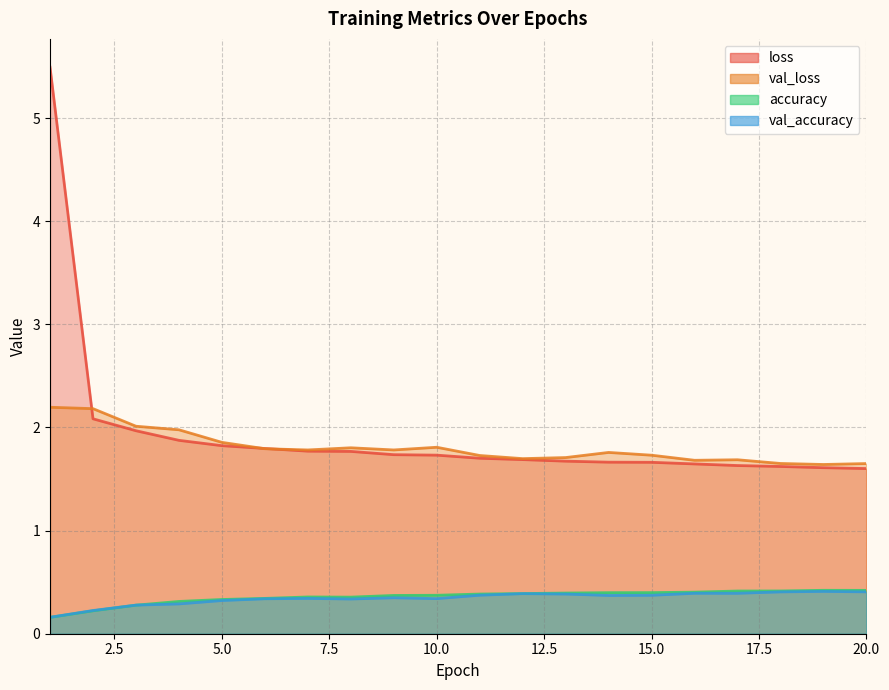

How many times do val_loss and loss cross each other?

3